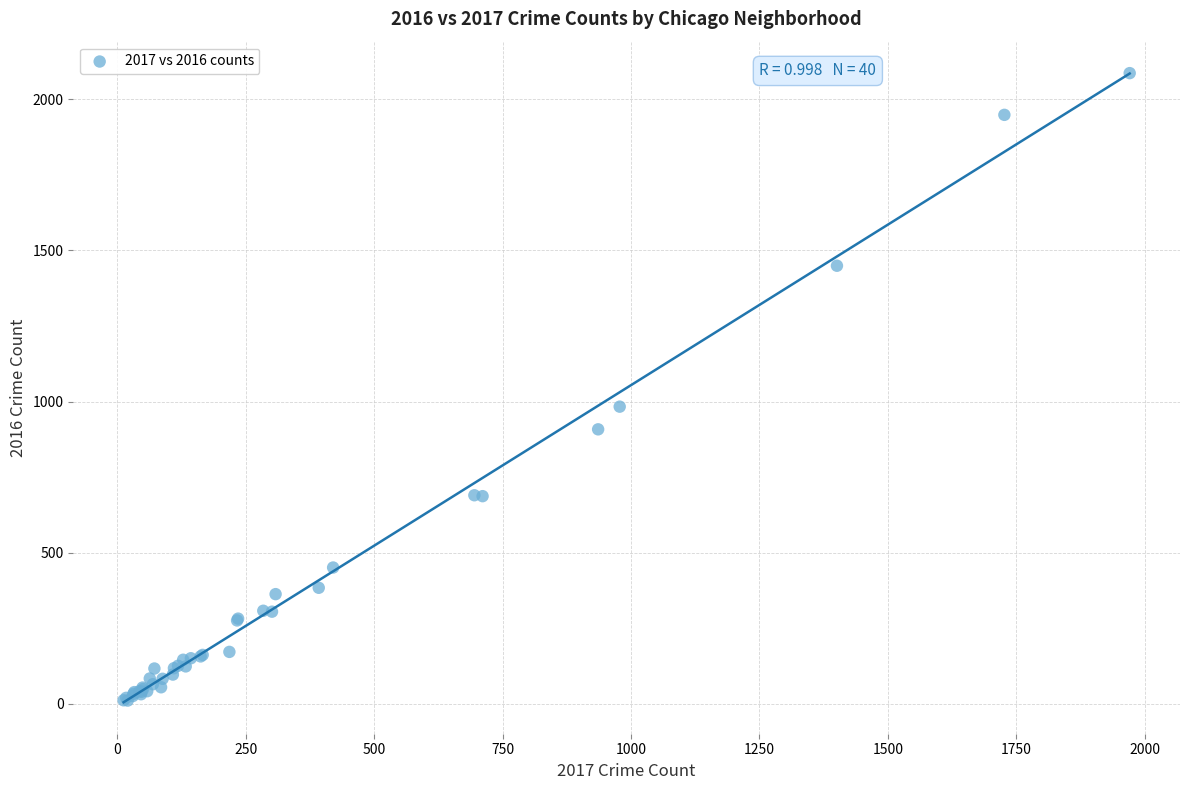

What Y value in the scatter plot is closest to 1048?

983